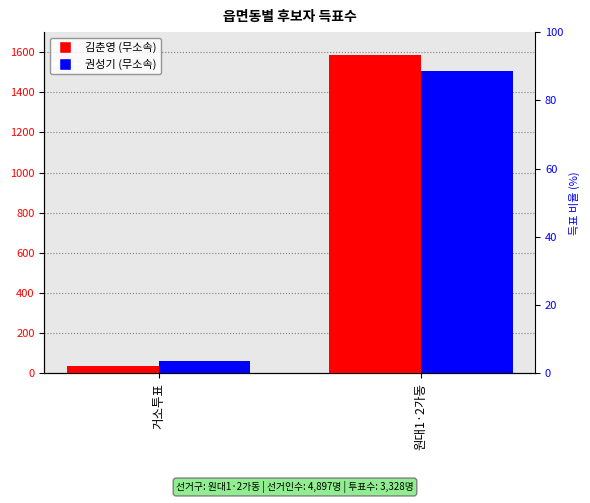

The 권성기 (무소속) series shows 105 at 거소투표. True or false?

False